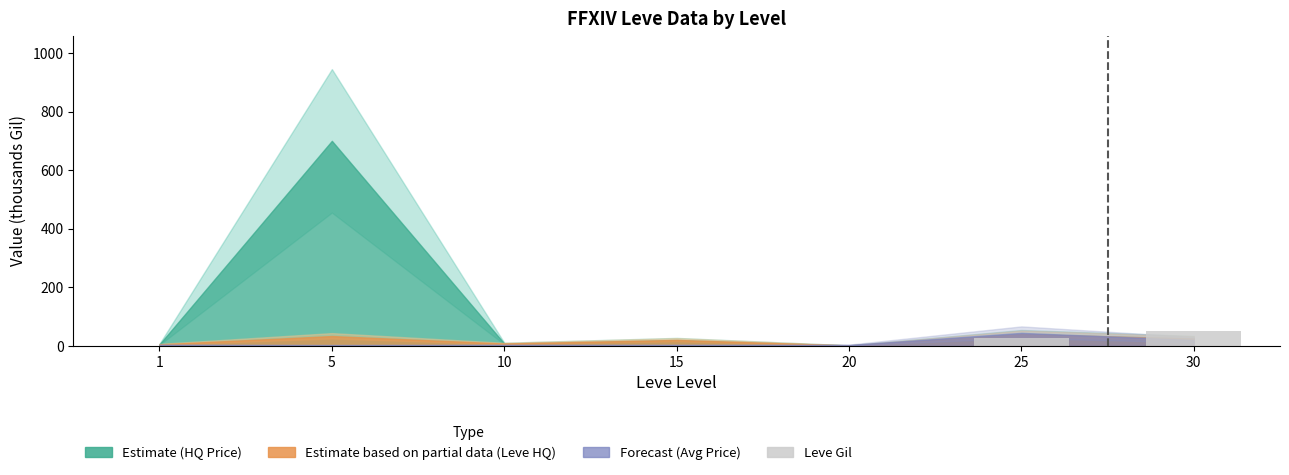

The value at 30 is 92.2. True or false?

False